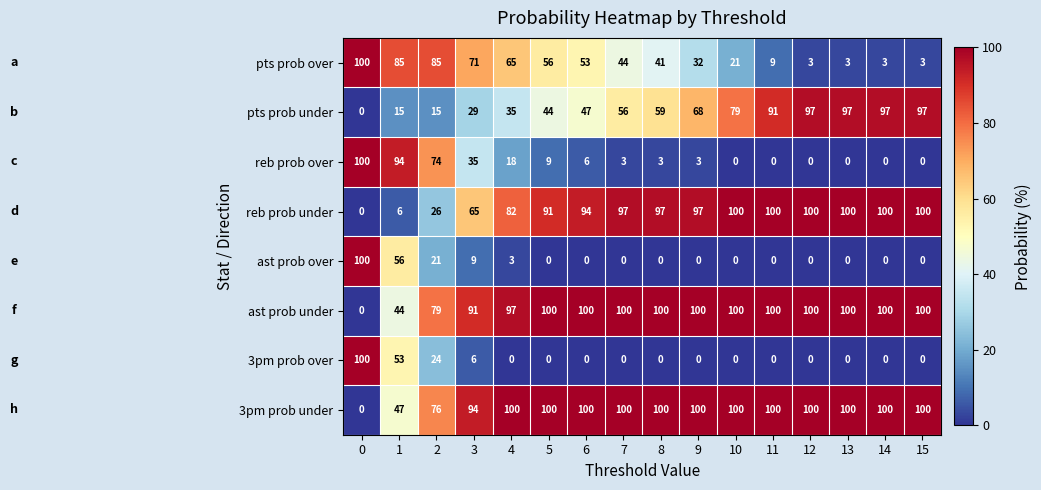

What is the average value of the pts prob under series?

58